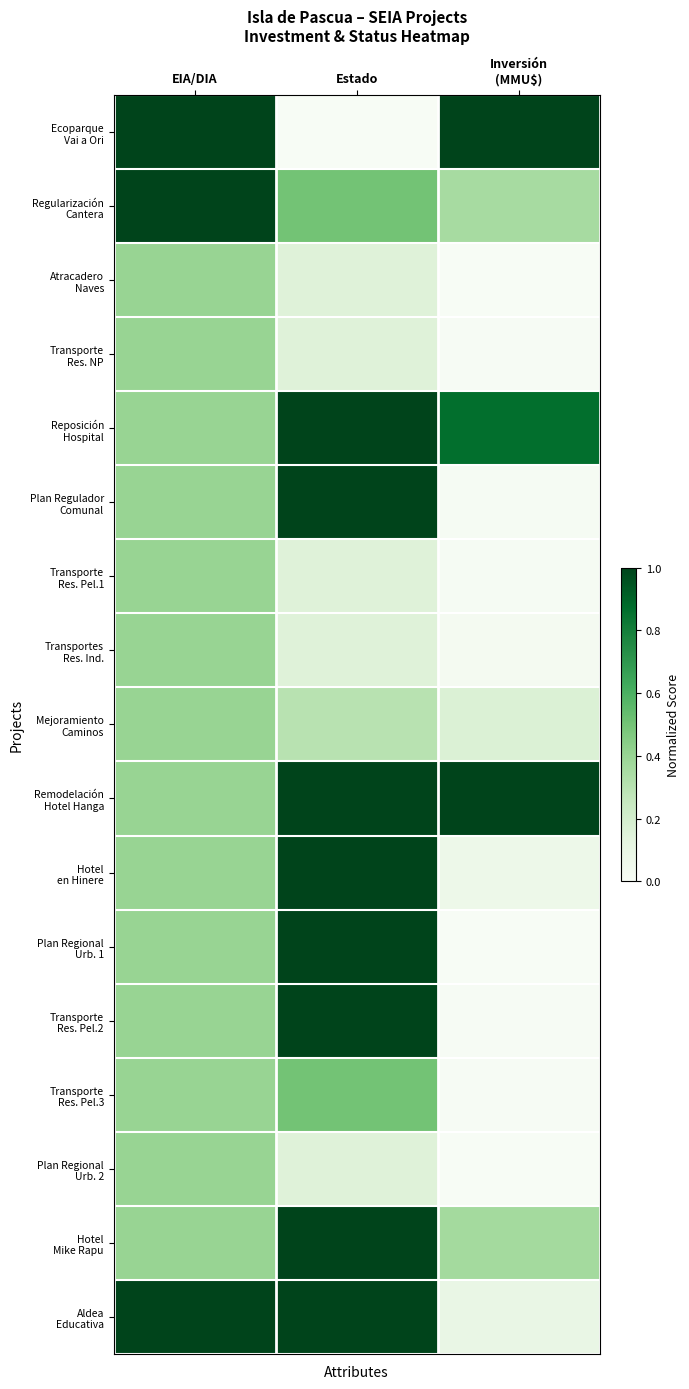

At which category is the sum across all series the highest?

Estado